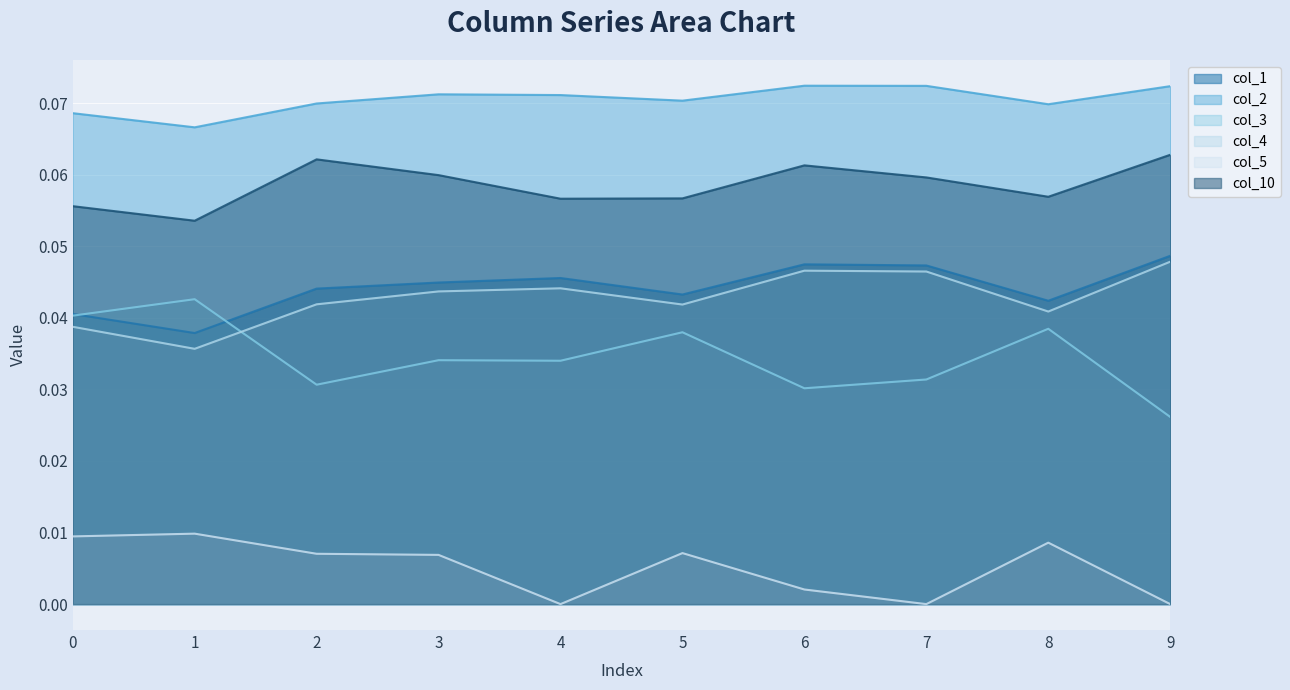

What is the value of the col_10 point at the 9th from the left?

0.1